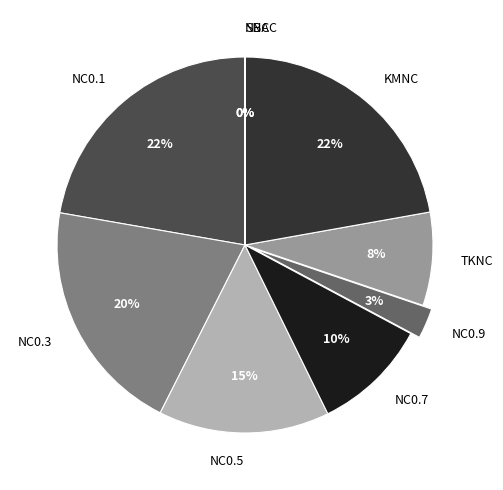

Does KMNC account for over 50% of the chart?

No